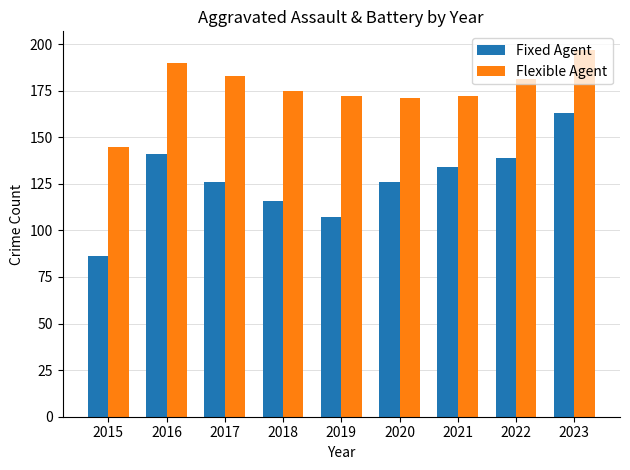

Which category has the lowest value in the Fixed Agent series?

2015